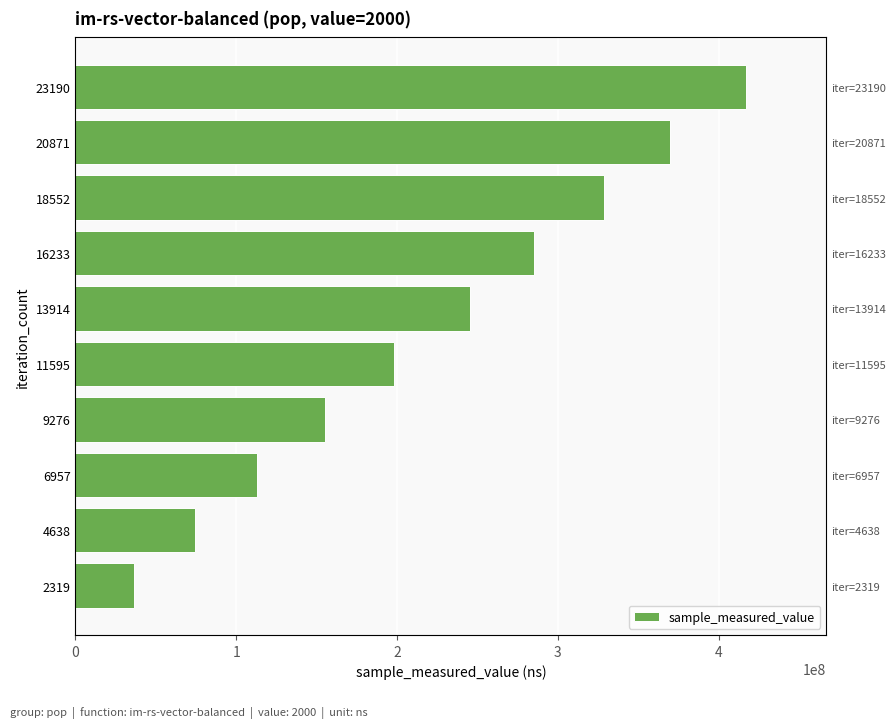

What is the minimum value shown in the chart?

36741144